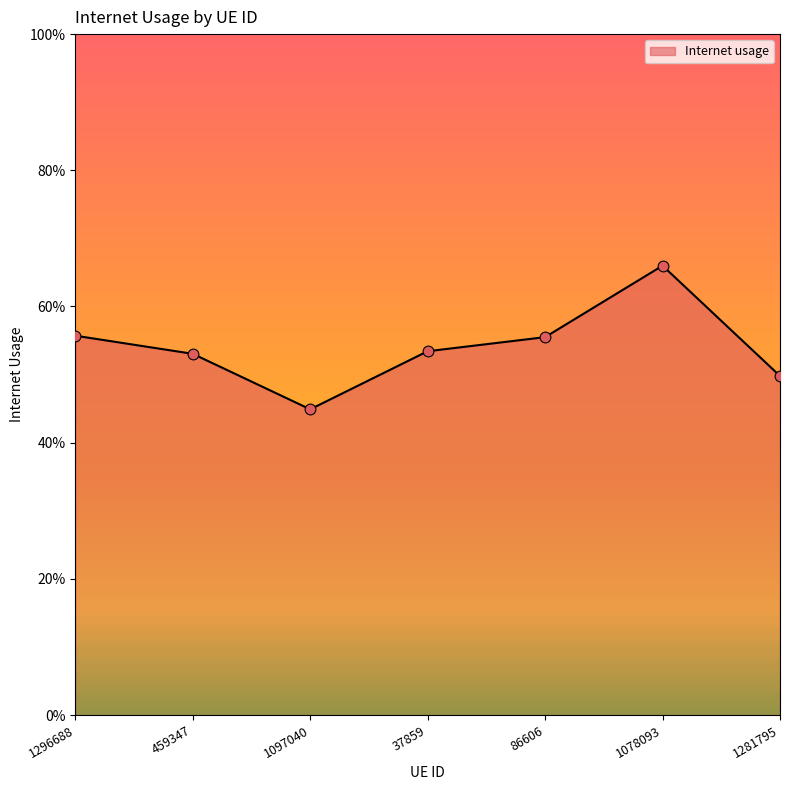

What is the change in value from 1296688 to 1281795?

-0.1